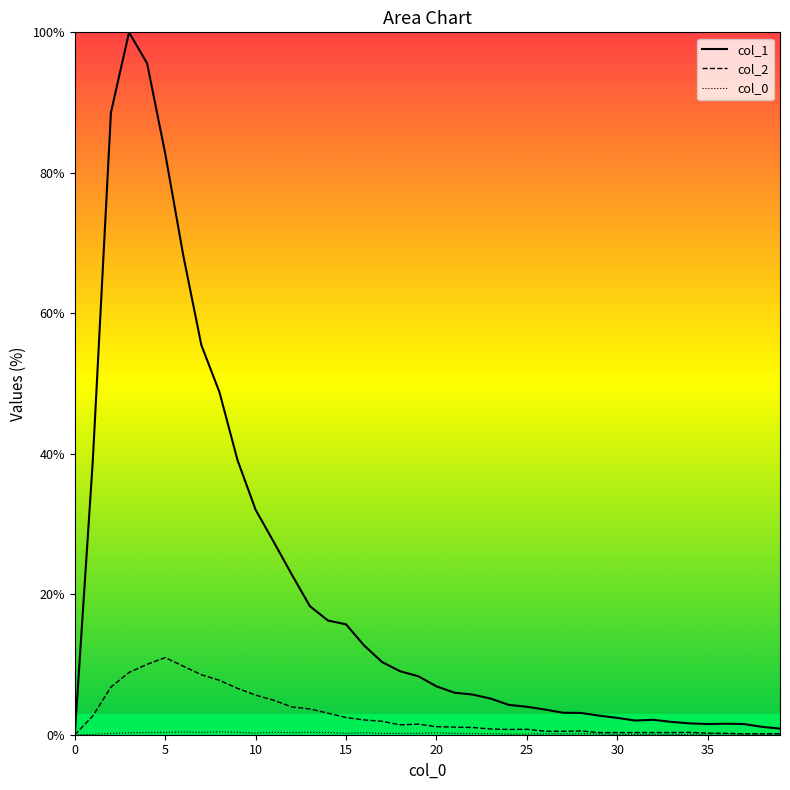

Does the chart display data point markers on the line(s)?

No